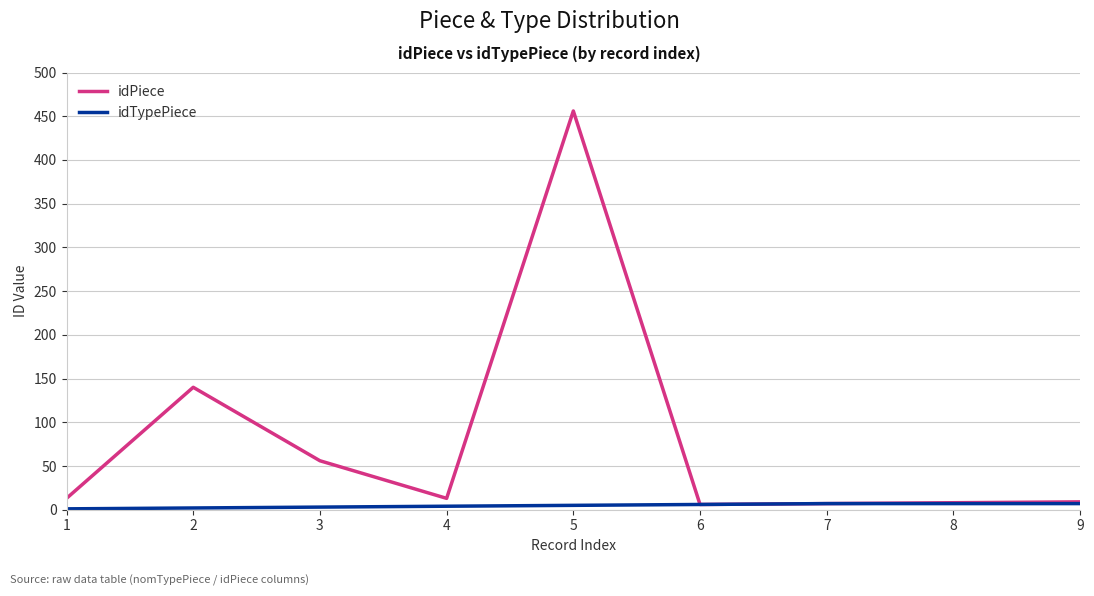

What is the maximum value shown in the chart?

456